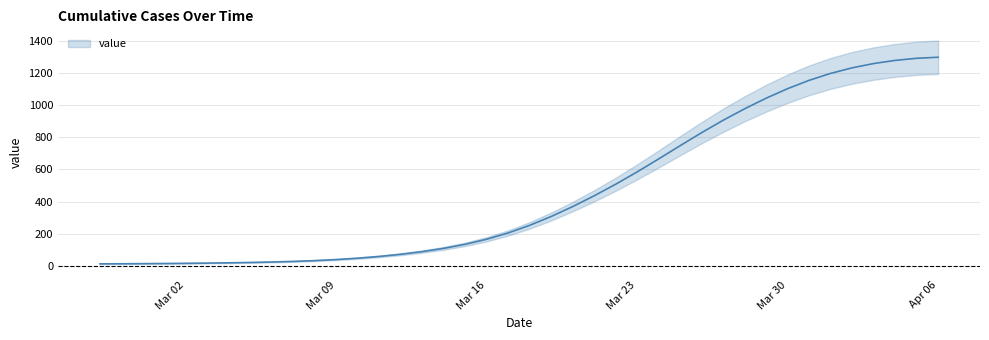

What is the change in value from 2020-02-29 to 2020-03-20?

+354.6